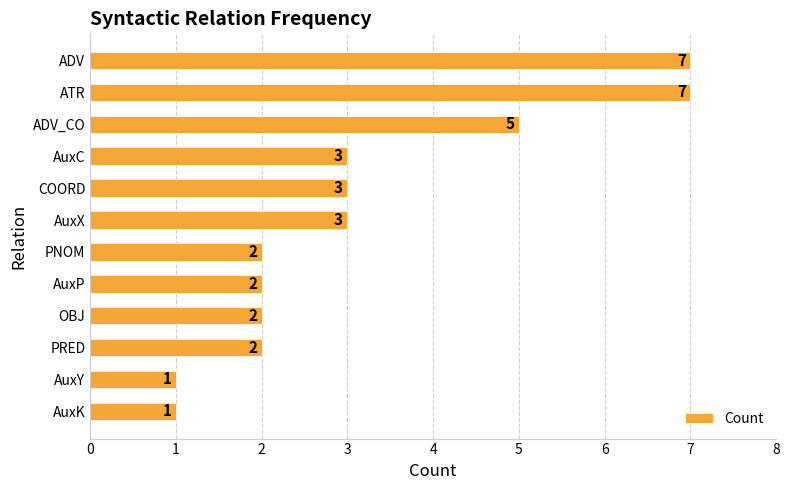

What is the label of the 2nd bar from the bottom?

AuxY